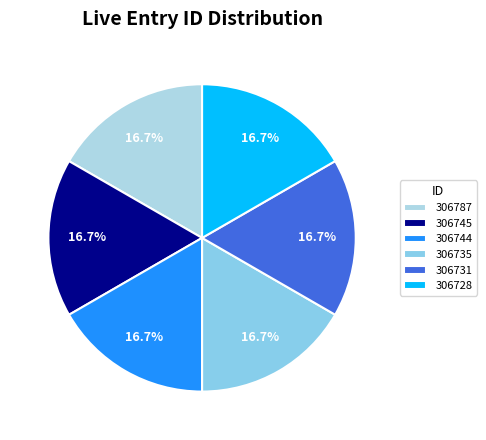

To the nearest percent, what percentage of the pie is 306728?

17%